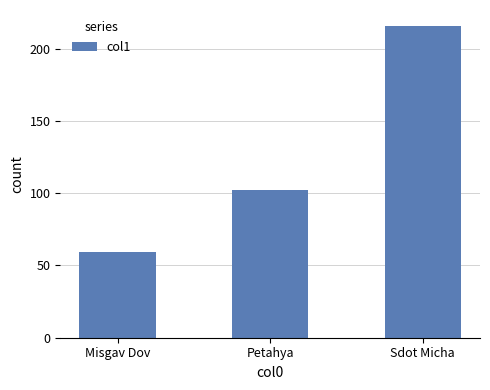

Does the chart contain any negative values?

No